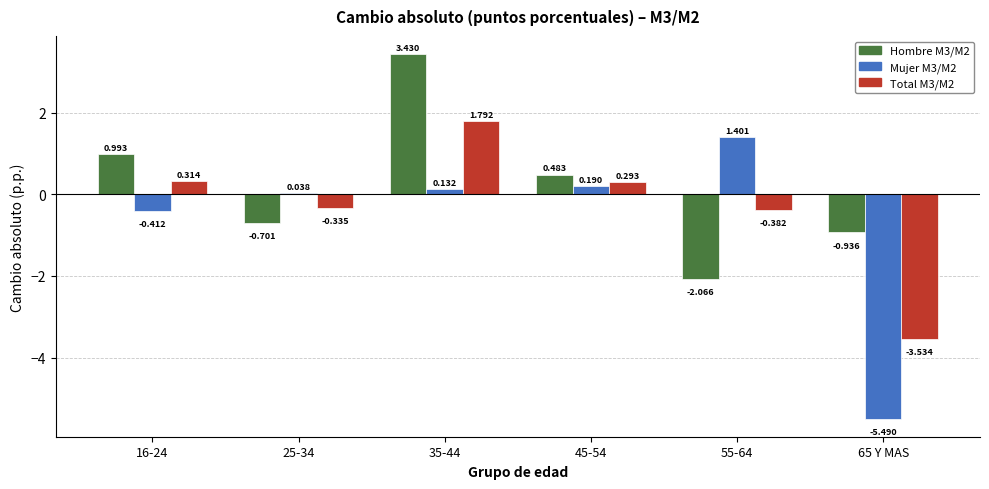

What is the label of the 3rd bar from the left?

35-44